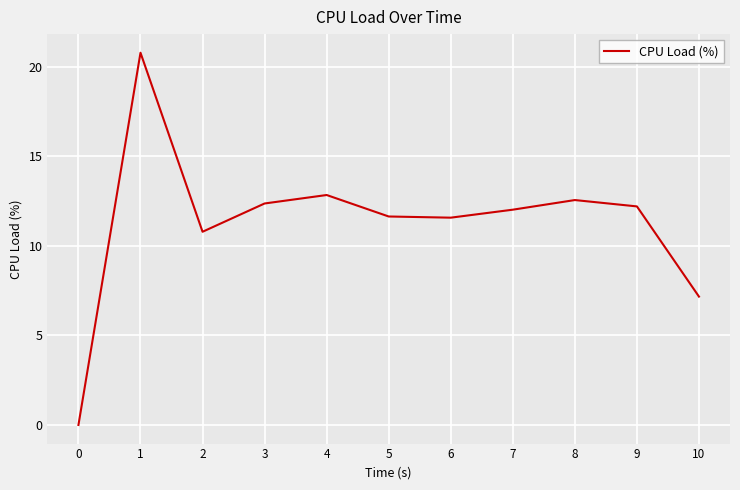

The value at 10 is 7.2. True or false?

True